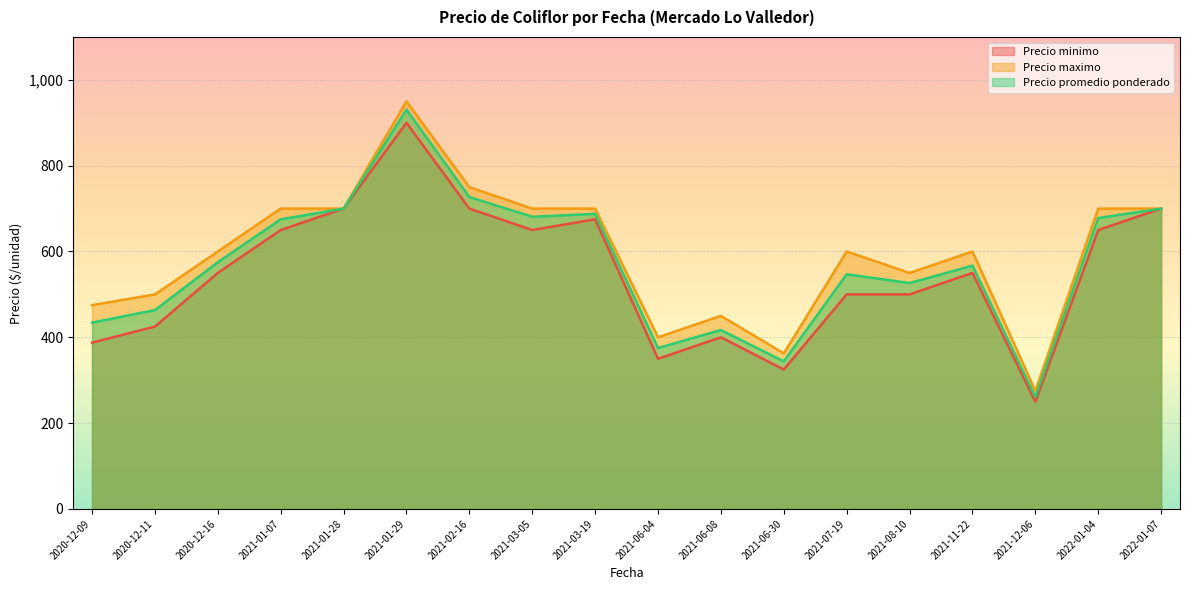

What is the spread (max minus min) of values at 2021-12-06?

25.0